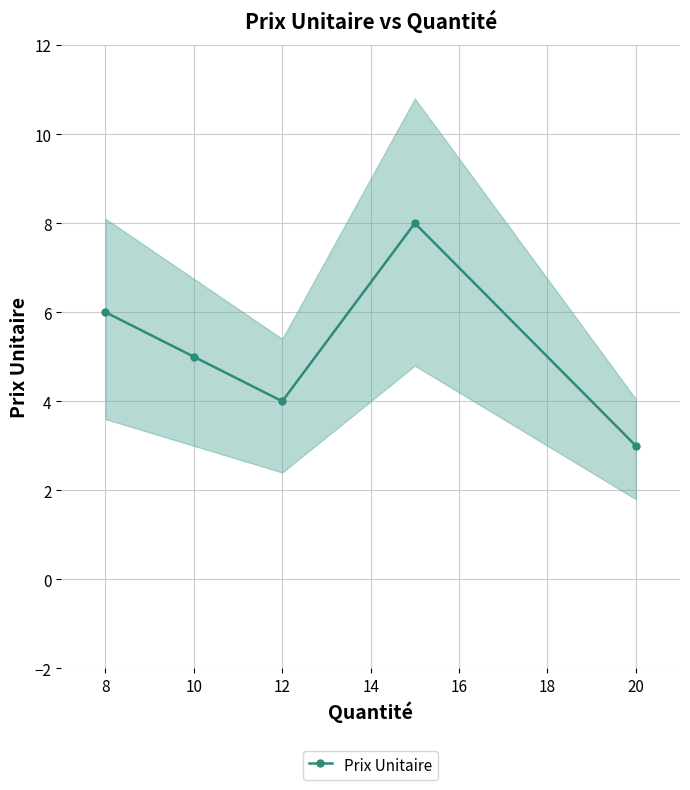

True or false: Prix Unitaire has a value of 8 at 8.

False